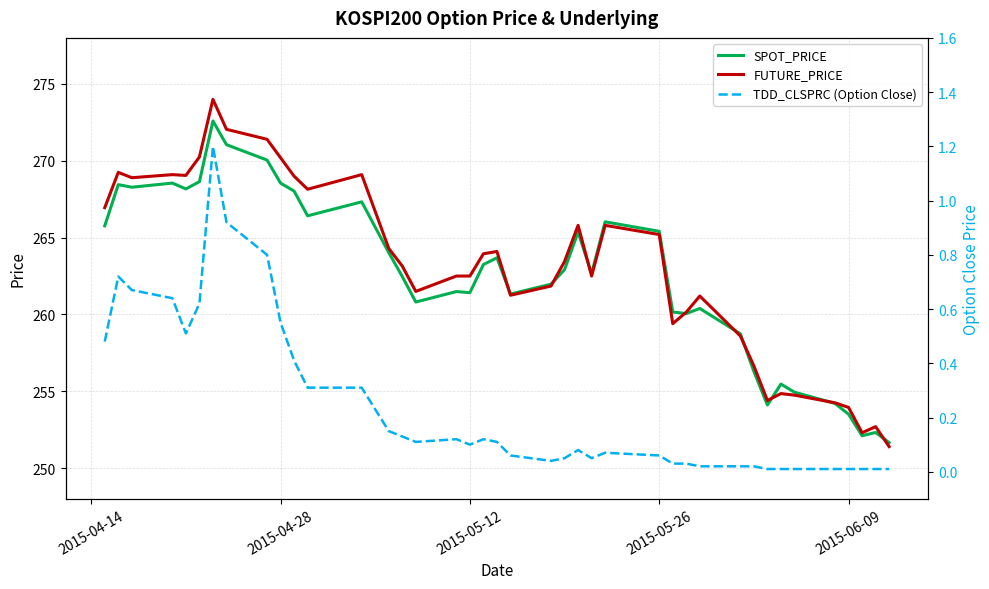

The FUTURE_PRICE series shows 449.2 at 2015-06-09. True or false?

False